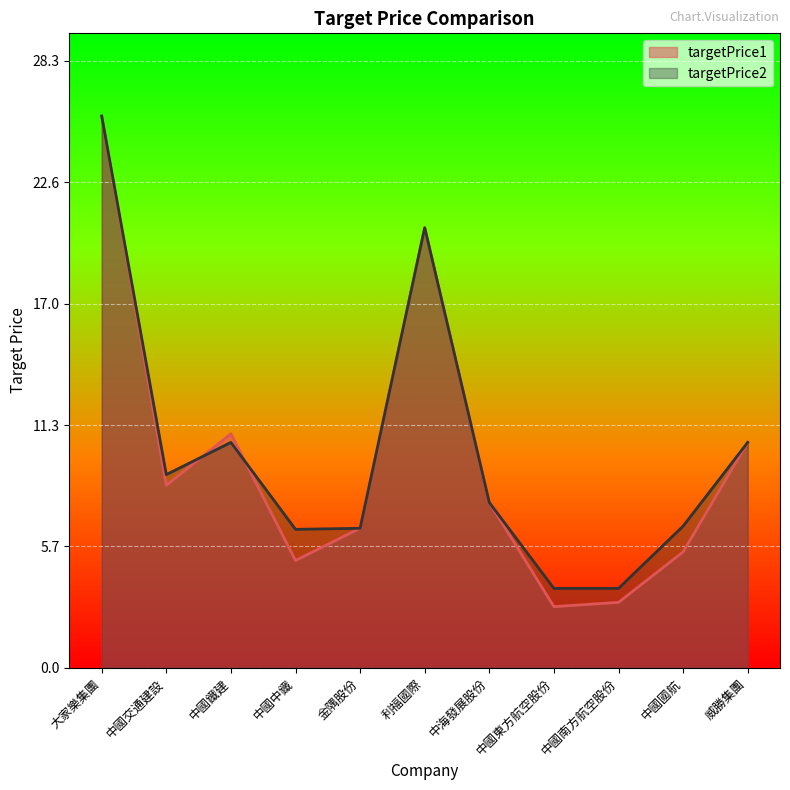

What is the value of the targetPrice2 point at the 9th from the left?

3.7